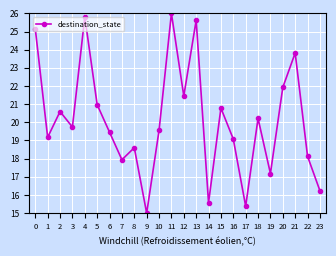

How many data points are above 19?

16